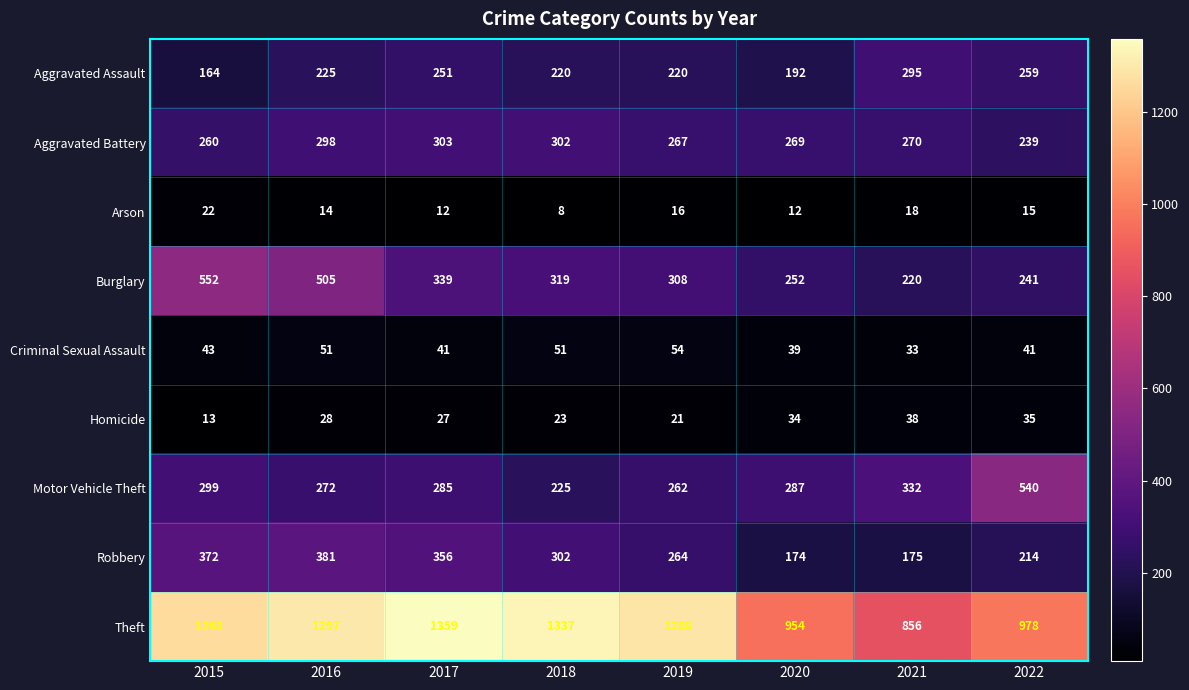

What is the minimum value for Homicide?

13